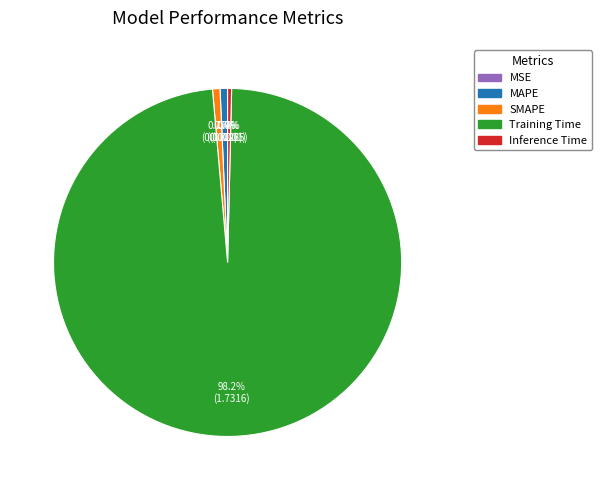

The Training Time slice represents 86% of the pie. True or false?

False